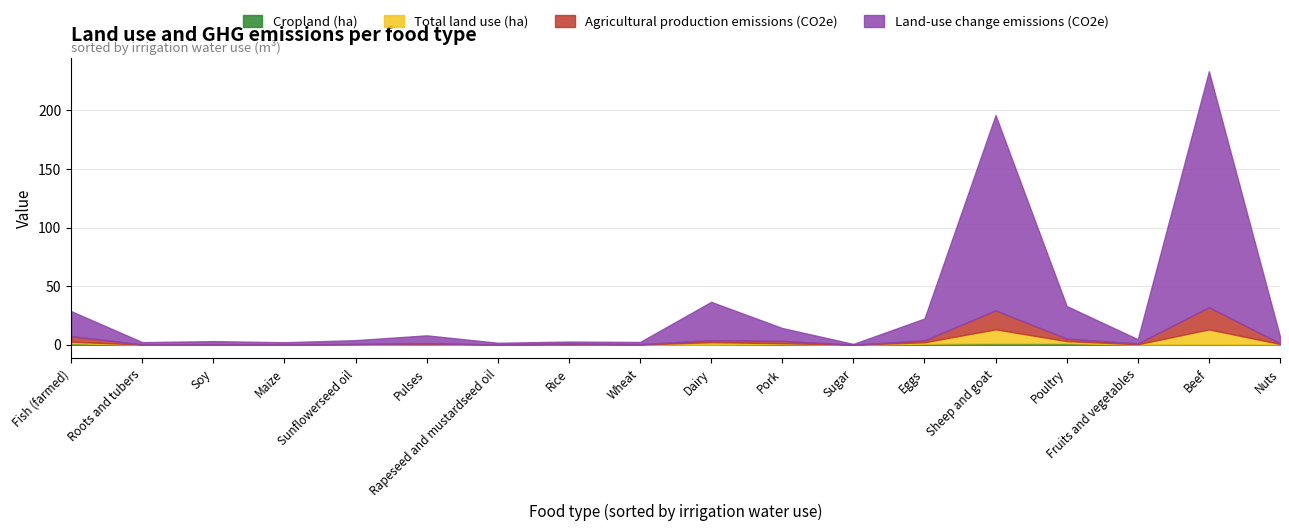

At which label does Total land use (ha) reach its minimum?

Sugar